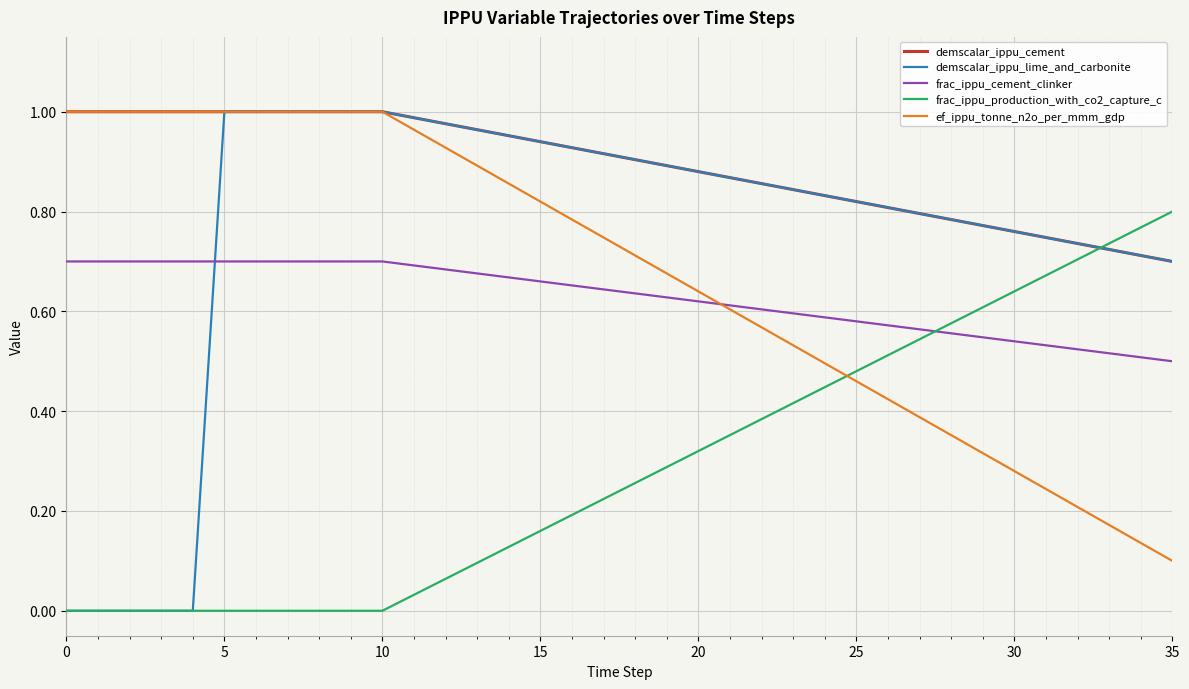

Which series has the largest range (max minus min)?

demscalar_ippu_lime_and_carbonite